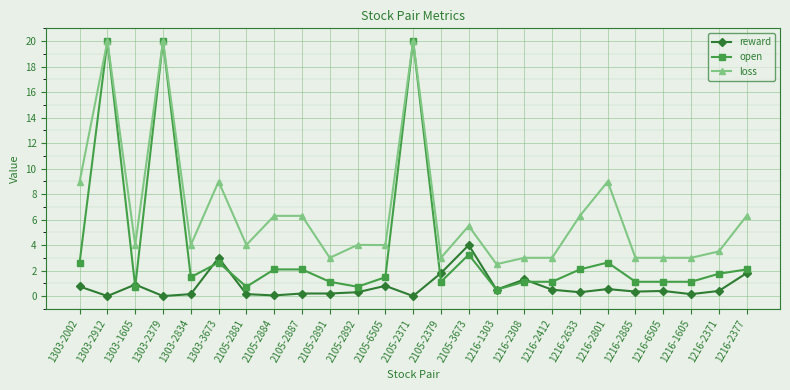

What is the sum of all loss values?

164.6